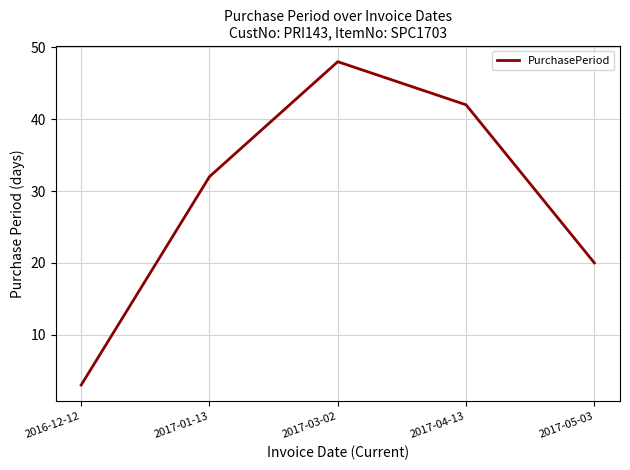

What is the approximate value at 2017-05-03?

20